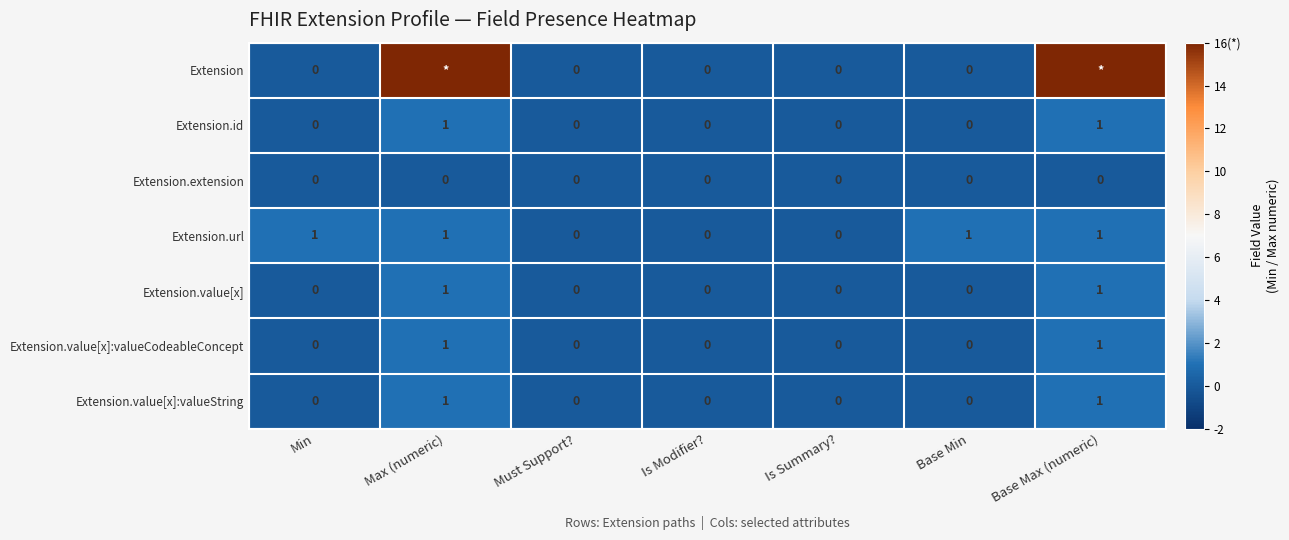

The Extension.extension series shows 0 at Must Support?. True or false?

True